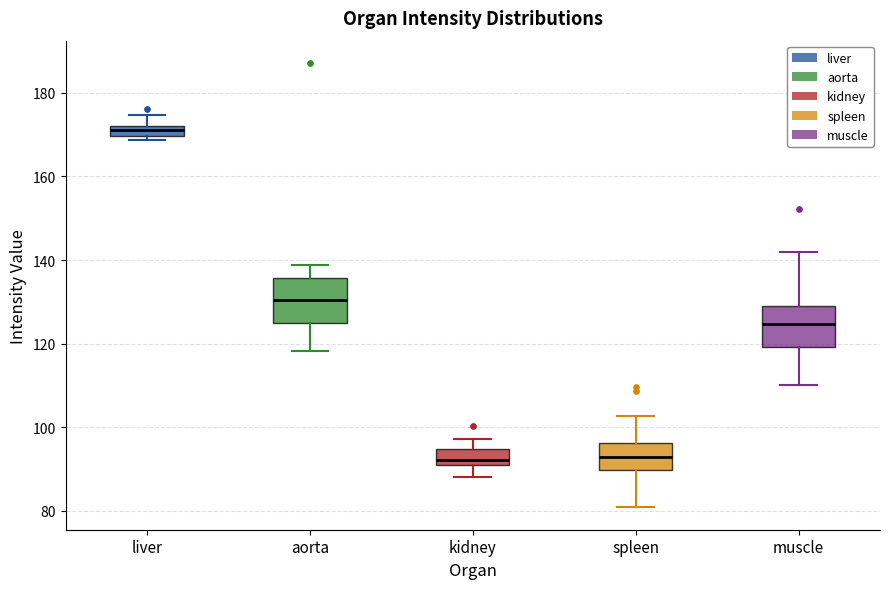

Where is the lower edge of the box for liver on the y-axis? The values are not printed on the chart, so give them approximately, as read against the axis.

170